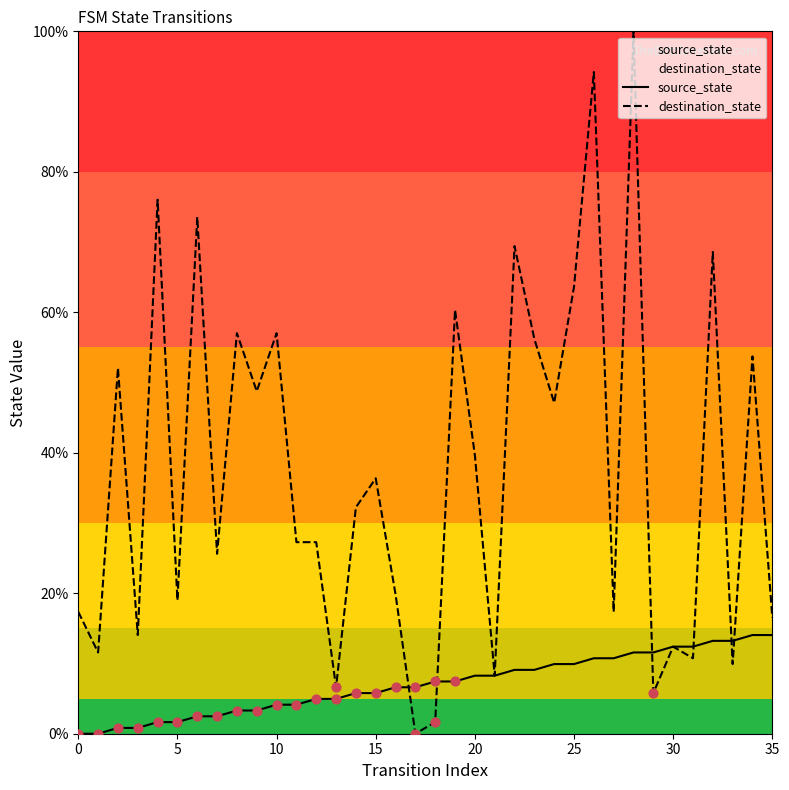

What is the total value across all series at 35?

30.6